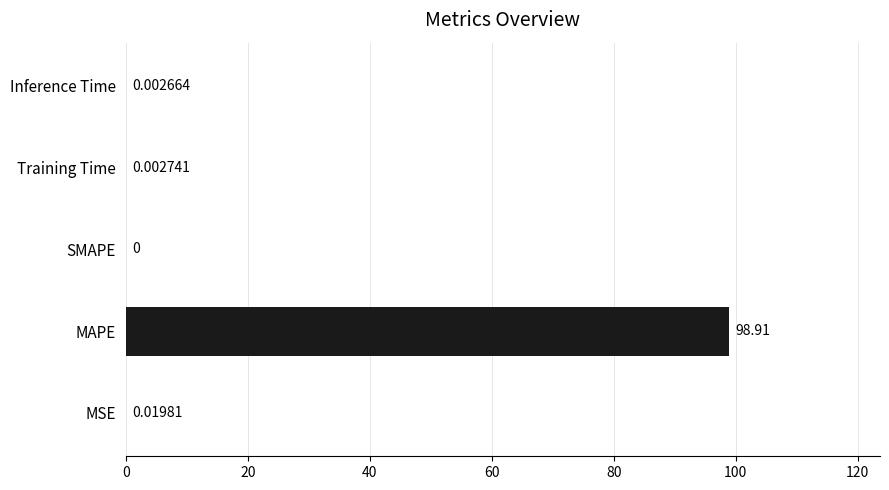

Which has a higher value, MSE or Training Time?

MSE